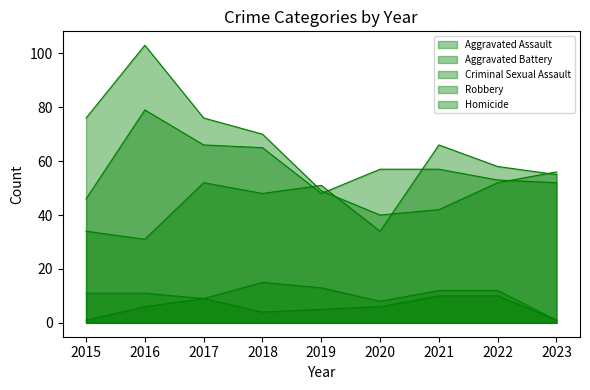

Is it true that Homicide equals 7 at 2019?

False